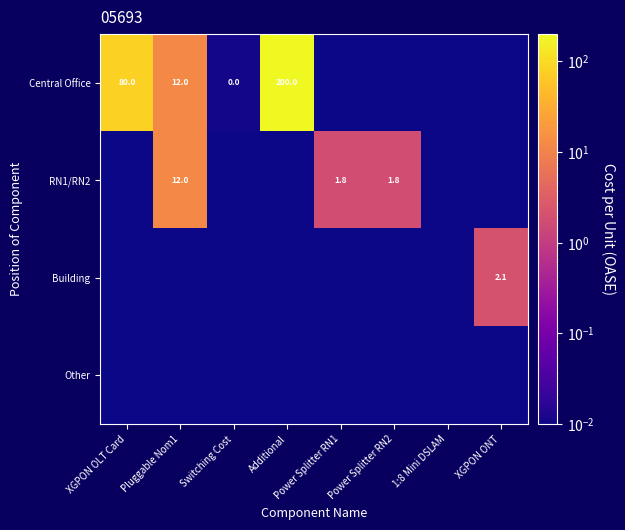

Which series has the largest total across all categories?

Central Office